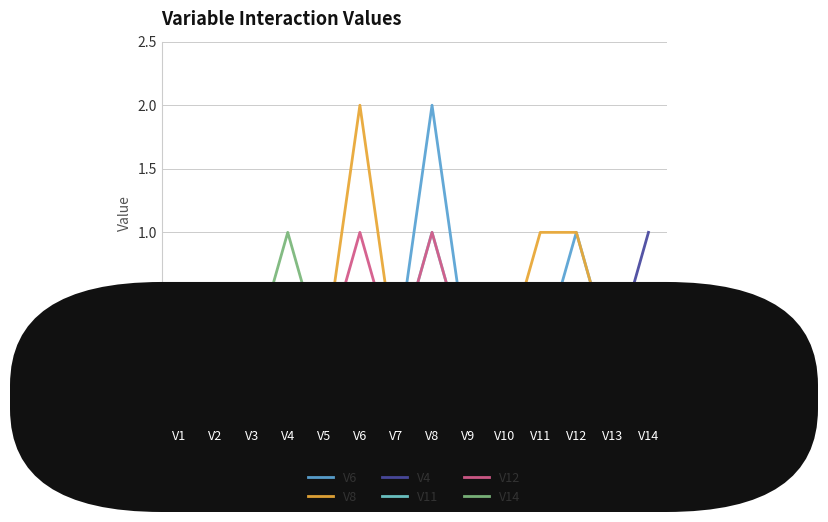

How many lines are shown in the chart?

6